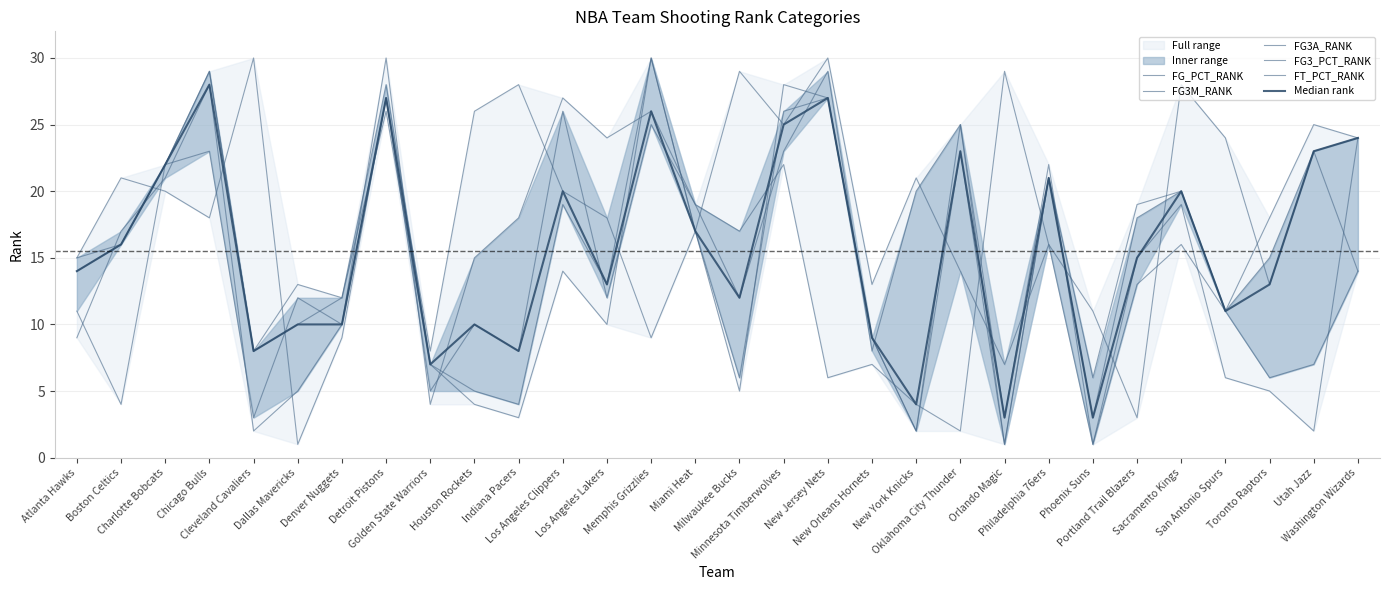

Rank the series by their maximum value, from lowest to highest.

Median rank, FG_PCT_RANK, FG3M_RANK, FG3A_RANK, FG3_PCT_RANK, FT_PCT_RANK